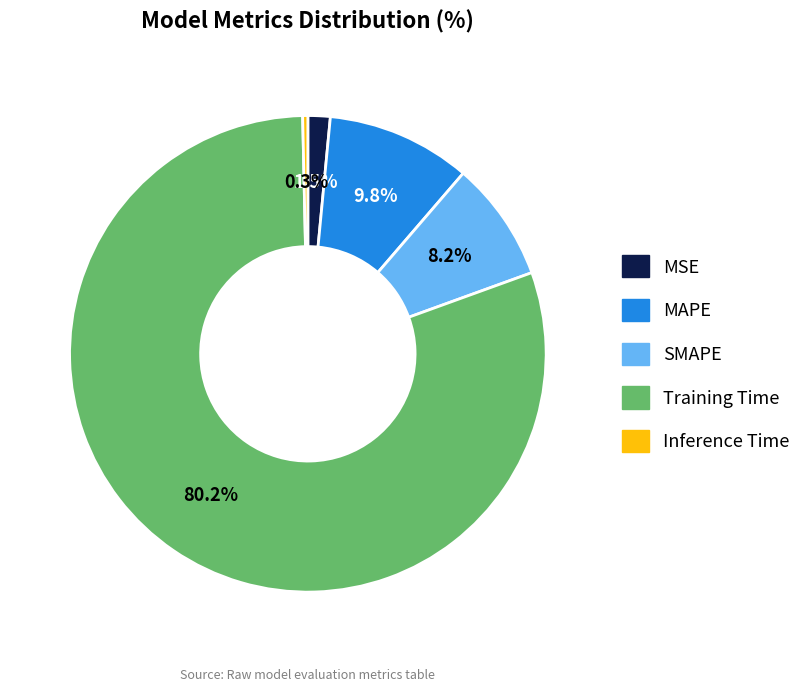

What is the largest slice in the pie chart?

Training Time